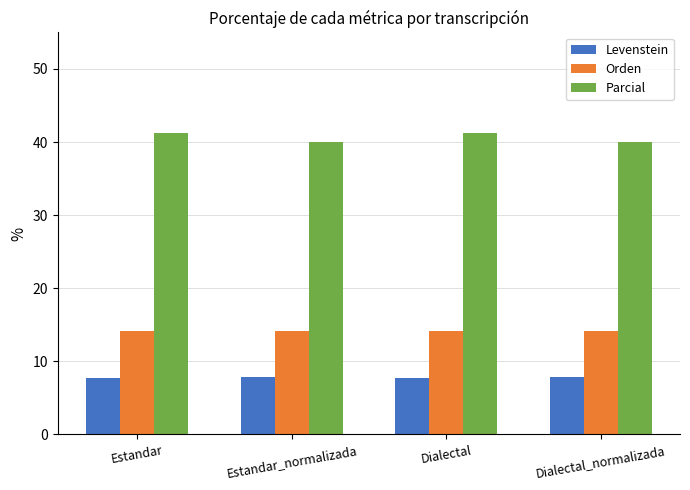

What value does the Orden series have at Estandar?

14.2